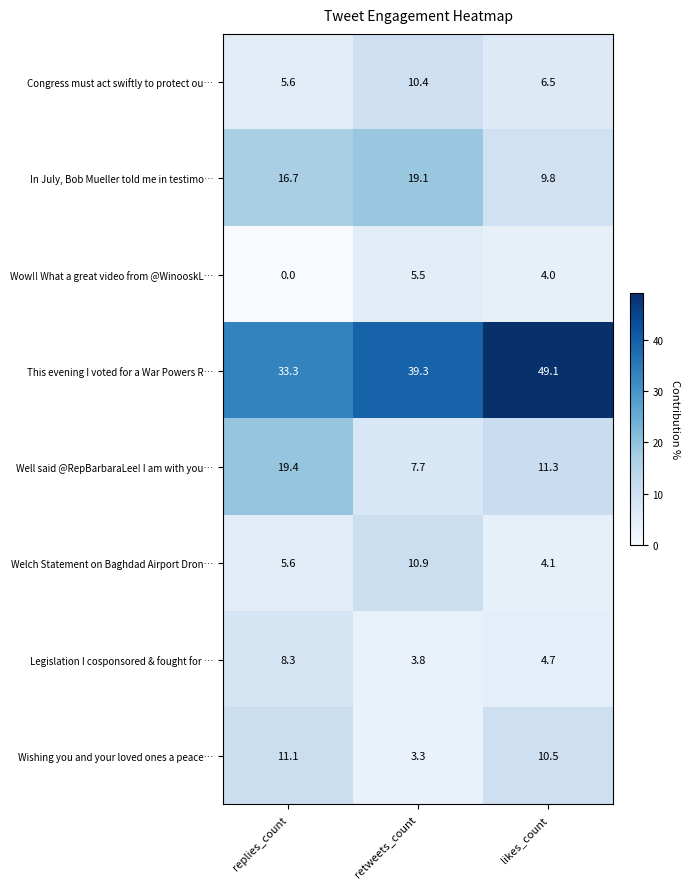

Reading right to left, what are all the values shown in this chart?

Congress must act swiftly to protect ou…: 6.5	10.4	5.6
In July, Bob Mueller told me in testimo…: 9.8	19.1	16.7
Wow!! What a great video from @WinooskL…: 4.0	5.5	0.0
This evening I voted for a War Powers R…: 49.1	39.3	33.3
Well said @RepBarbaraLee! I am with you…: 11.3	7.7	19.4
Welch Statement on Baghdad Airport Dron…: 4.1	10.9	5.6
Legislation I cosponsored & fought for …: 4.7	3.8	8.3
Wishing you and your loved ones a peace…: 10.5	3.3	11.1